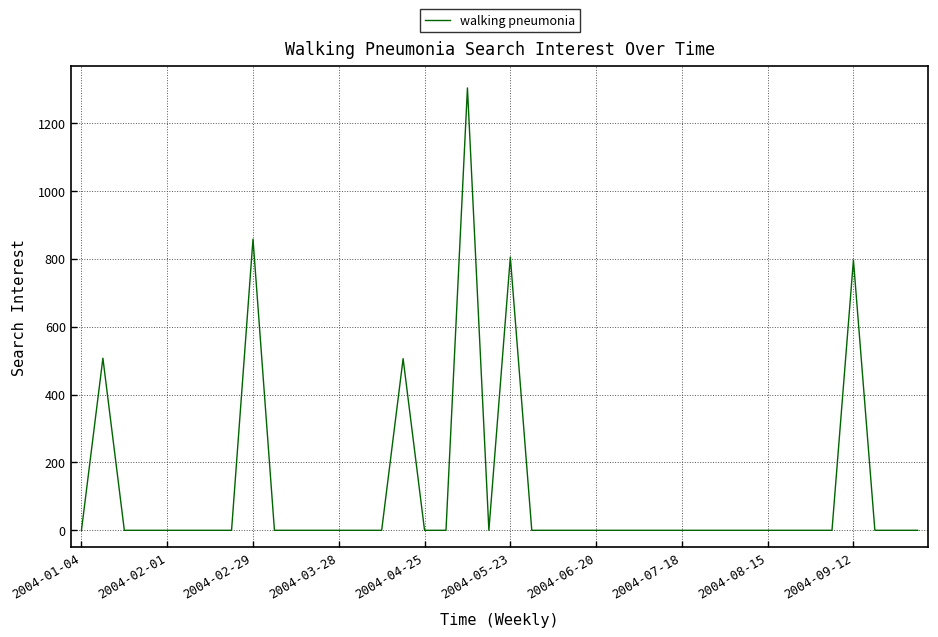

What is the difference between the maximum and minimum values?

1304.2